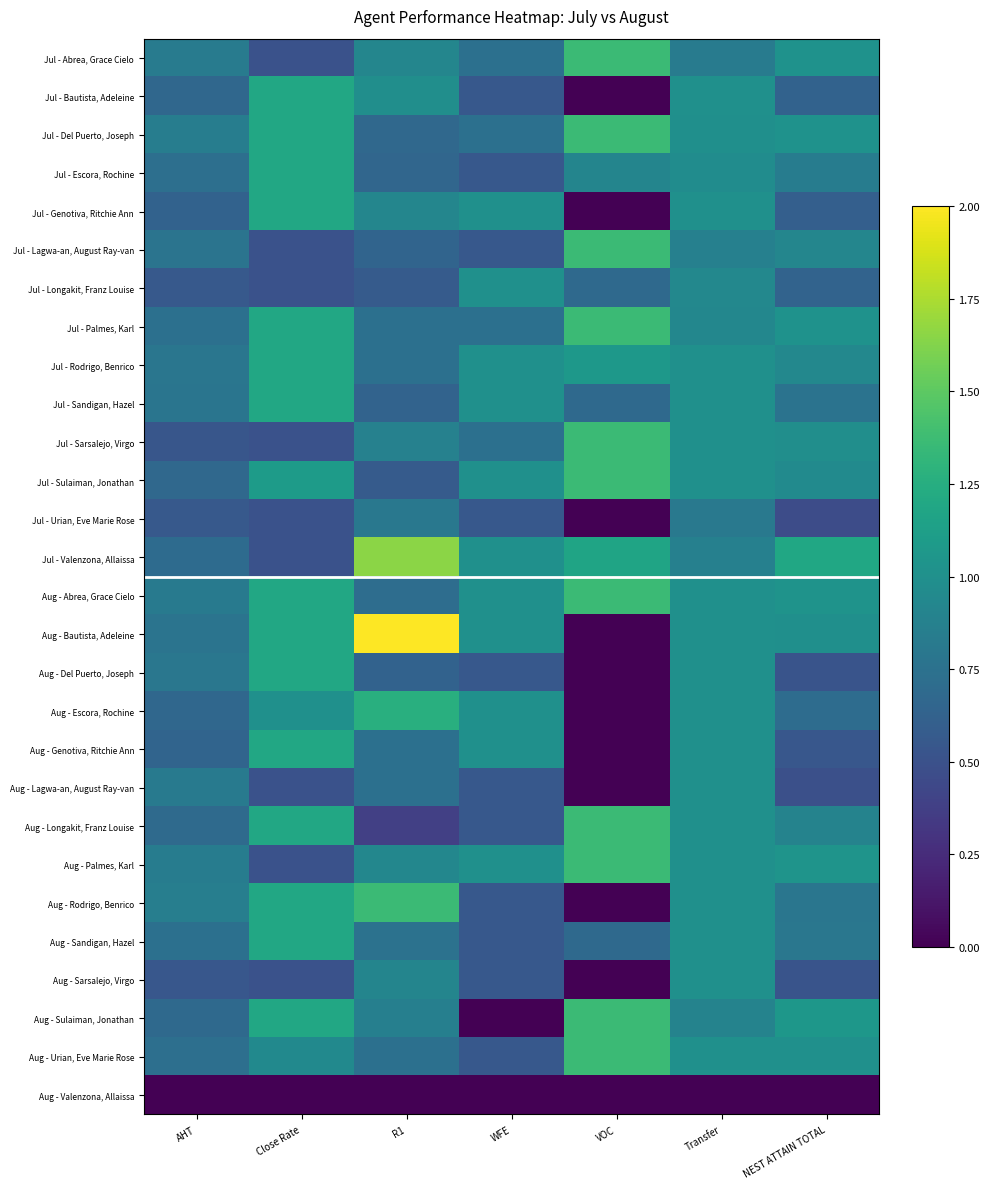

What is the total value across all series at R1?

23.4